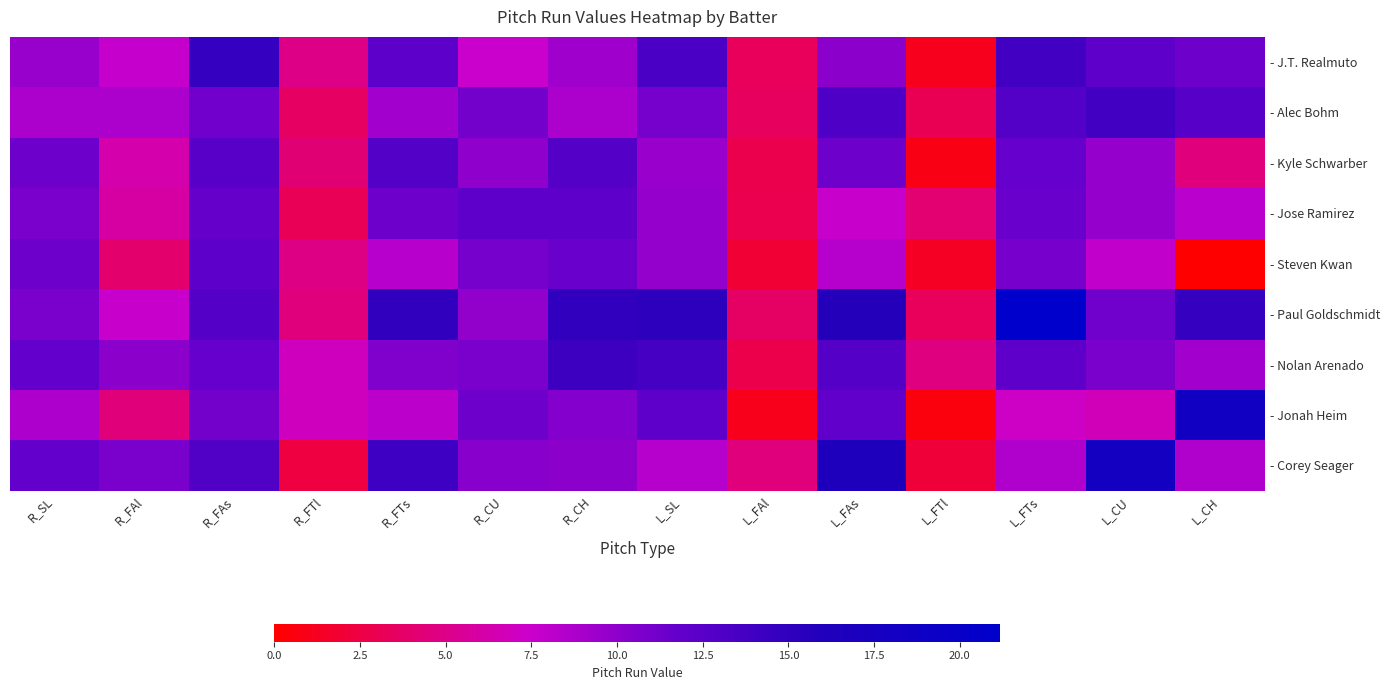

Reading left to right, list all the values displayed in this chart.

- J.T. Realmuto: R_SL=9.6	R_FAl=7.7	R_FAs=14.6	R_FTl=4.9	R_FTs=12.2	R_CU=7.5	R_CH=9.3	L_SL=13.3	L_FAl=3.4	L_FAs=10.1	L_FTl=1.1	L_FTs=13.9	L_CU=12.1	L_CH=11.3
- Alec Bohm: R_SL=8.7	R_FAl=8.8	R_FAs=11.1	R_FTl=3.6	R_FTs=9.1	R_CU=11.1	R_CH=8.7	L_SL=11.0	L_FAl=3.5	L_FAs=13.1	L_FTl=3.0	L_FTs=12.8	L_CU=14.0	L_CH=12.6
- Kyle Schwarber: R_SL=11.3	R_FAl=6.3	R_FAs=12.4	R_FTl=4.3	R_FTs=12.8	R_CU=9.9	R_CH=12.7	L_SL=9.5	L_FAl=2.9	L_FAs=11.3	L_FTl=0.8	L_FTs=11.7	L_CU=9.7	L_CH=4.5
- Jose Ramirez: R_SL=10.8	R_FAl=6.0	R_FAs=11.7	R_FTl=3.2	R_FTs=11.3	R_CU=12.2	R_CH=12.1	L_SL=9.6	L_FAl=2.9	L_FAs=7.6	L_FTl=4.1	L_FTs=11.4	L_CU=9.7	L_CH=8.2
- Steven Kwan: R_SL=11.3	R_FAl=4.0	R_FAs=12.2	R_FTl=4.9	R_FTs=8.2	R_CU=11.0	R_CH=11.5	L_SL=9.7	L_FAl=2.1	L_FAs=8.3	L_FTl=1.4	L_FTs=10.9	L_CU=7.9	L_CH=0.0
- Paul Goldschmidt: R_SL=10.8	R_FAl=7.6	R_FAs=12.7	R_FTl=4.5	R_FTs=15.0	R_CU=9.8	R_CH=15.0	L_SL=15.2	L_FAl=3.7	L_FAs=15.7	L_FTl=3.4	L_FTs=21.2	L_CU=11.2	L_CH=14.6
- Nolan Arenado: R_SL=11.8	R_FAl=10.0	R_FAs=11.6	R_FTl=6.9	R_FTs=10.6	R_CU=10.8	R_CH=14.2	L_SL=13.7	L_FAl=2.7	L_FAs=12.7	L_FTl=4.6	L_FTs=12.0	L_CU=10.8	L_CH=9.2
- Jonah Heim: R_SL=8.6	R_FAl=4.4	R_FAs=11.0	R_FTl=6.9	R_FTs=8.1	R_CU=11.3	R_CH=10.4	L_SL=12.0	L_FAl=1.0	L_FAs=12.0	L_FTl=0.6	L_FTs=7.2	L_CU=6.7	L_CH=18.3
- Corey Seager: R_SL=11.8	R_FAl=10.8	R_FAs=13.0	R_FTl=2.4	R_FTs=14.1	R_CU=10.2	R_CH=10.1	L_SL=8.4	L_FAl=4.5	L_FAs=16.5	L_FTl=2.1	L_FTs=8.5	L_CU=17.9	L_CH=8.5